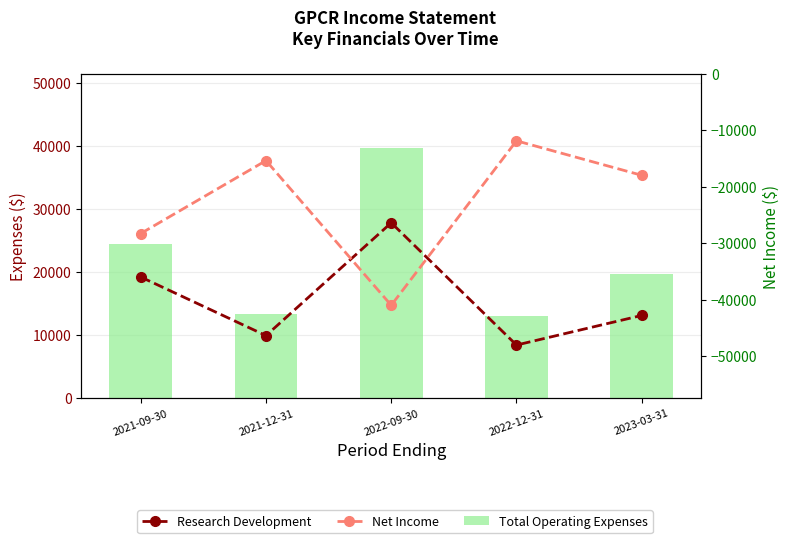

Is the value of Research Development at 2021-09-30 greater than the value of Total Operating Expenses at 2023-03-31?

No